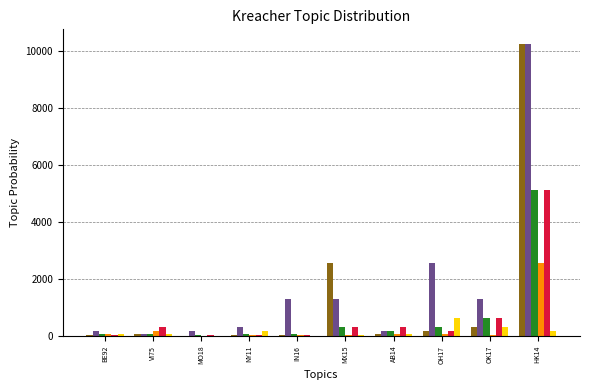

At which category is the sum across all series the highest?

HK14